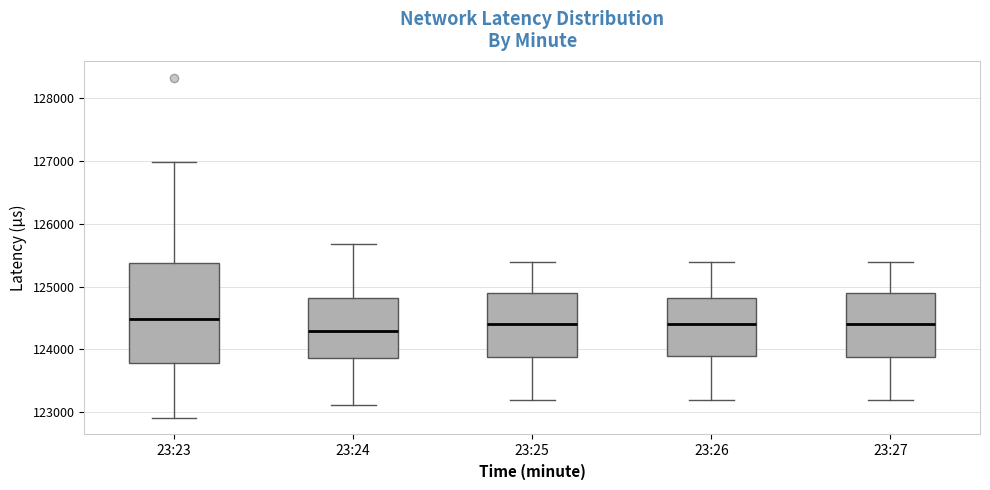

Reading left to right, read every box against the y-axis: the position of its median line, the range the box covers, and the ends of its whiskers. The values are not printed on the chart, so give them approximately, as read against the axis.

23:23: median 124500, box 123800 to 125400, whiskers 122900 to 127000
23:24: median 124300, box 123900 to 124800, whiskers 123100 to 125700
23:25: median 124400, box 123900 to 124900, whiskers 123200 to 125400
23:26: median 124400, box 123900 to 124800, whiskers 123200 to 125400
23:27: median 124400, box 123900 to 124900, whiskers 123200 to 125400